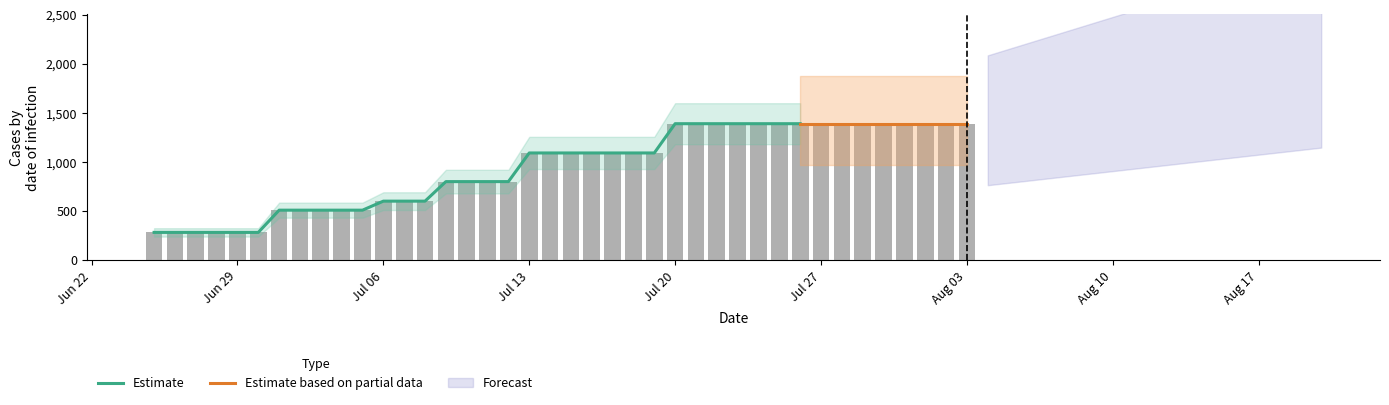

Is it true that the value at 24-07-2020 is 2058.1?

False